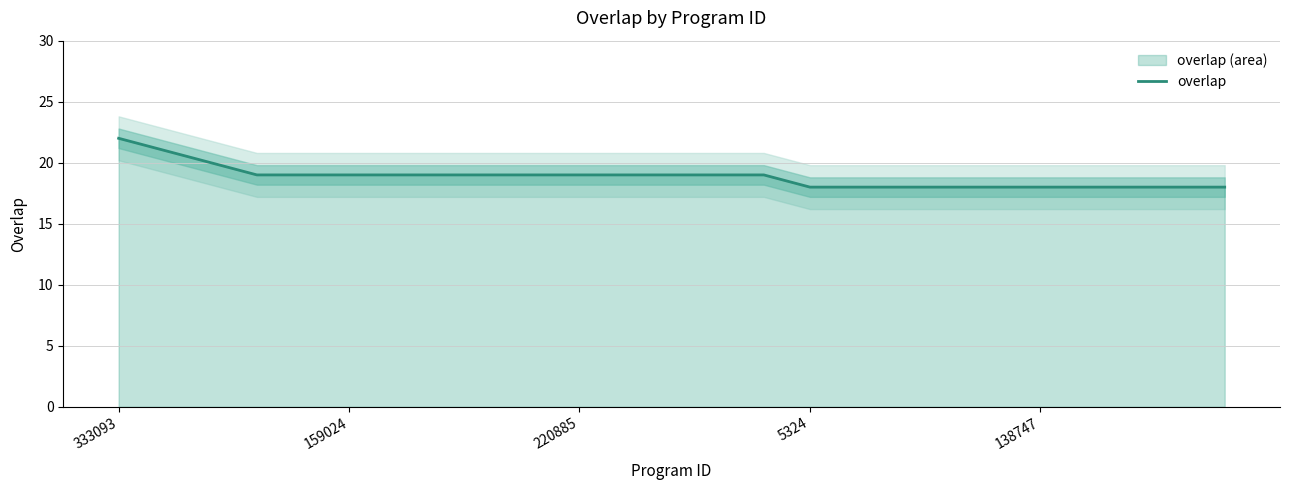

What is the minimum value for overlap?

18